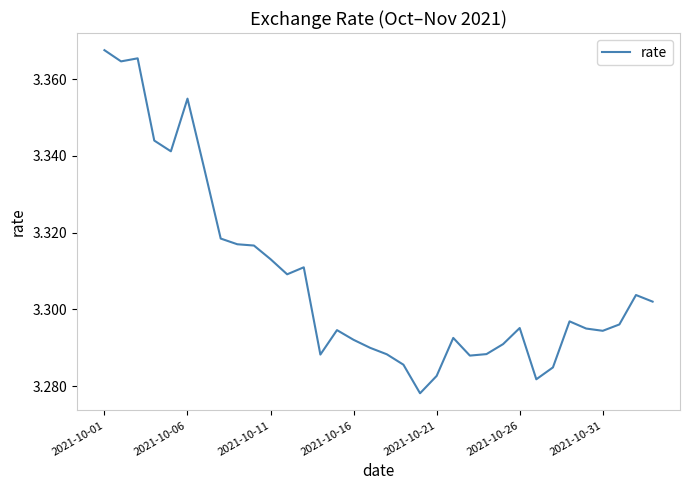

How many lines are shown in the chart?

1